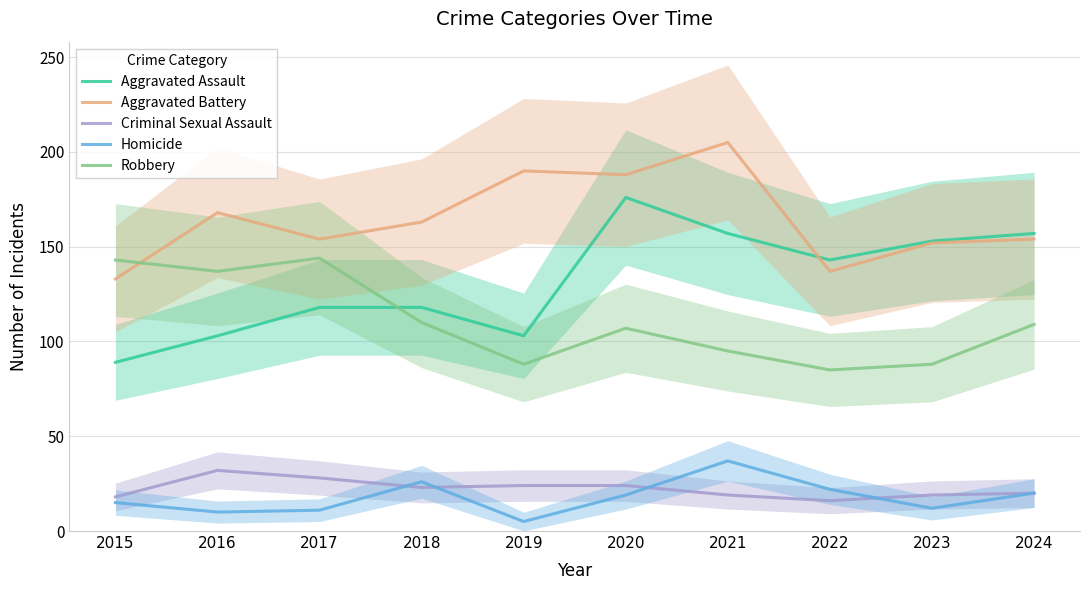

What is the spread (max minus min) of values at 2021?

186